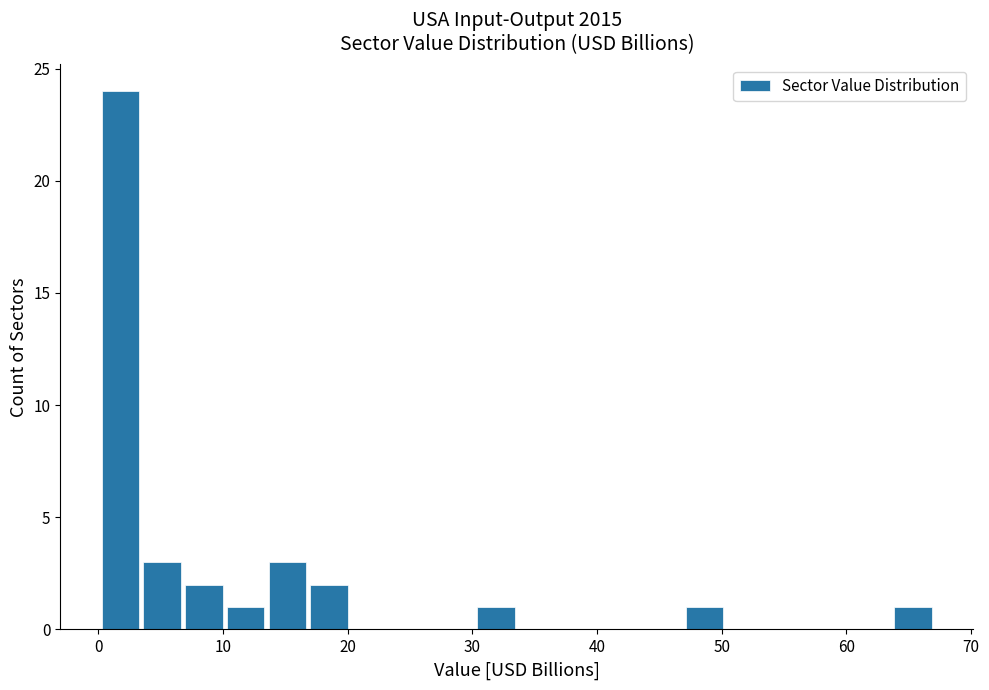

Around what value on the x-axis is the tallest bar? Give the approximate position of its centre, as read against the axis.

2